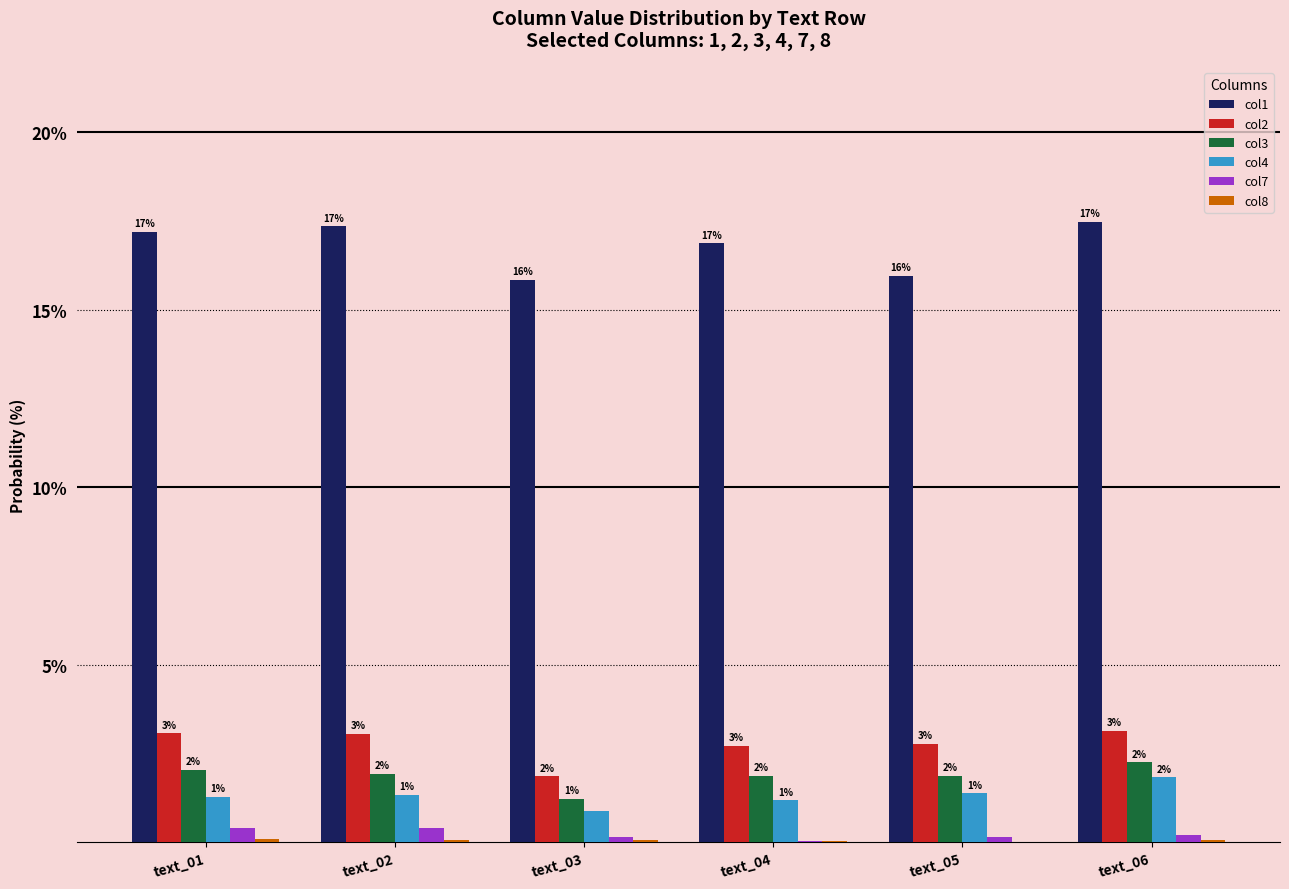

Which series has the largest total across all categories?

col1